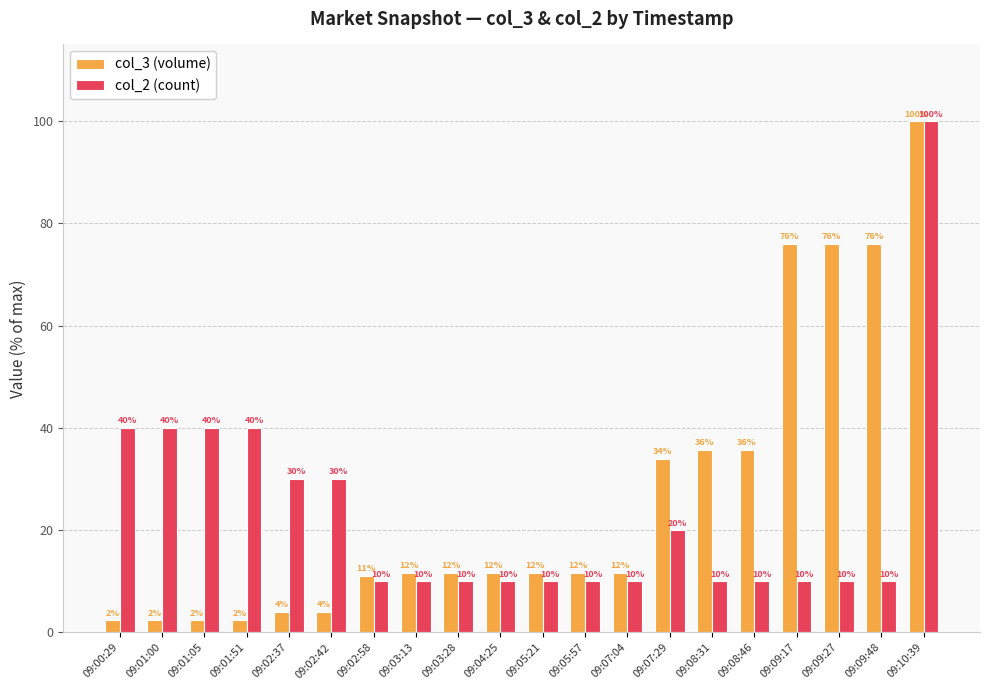

Where does the col_3 (volume) series first go above 11?

09:02:58